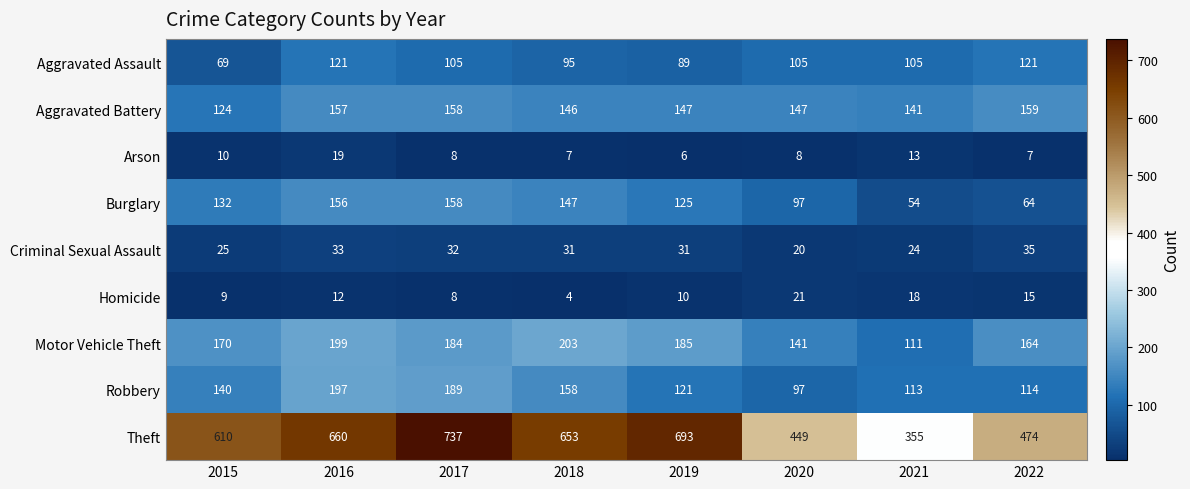

What is the sum of the Burglary values at 2019 and 2015?

257